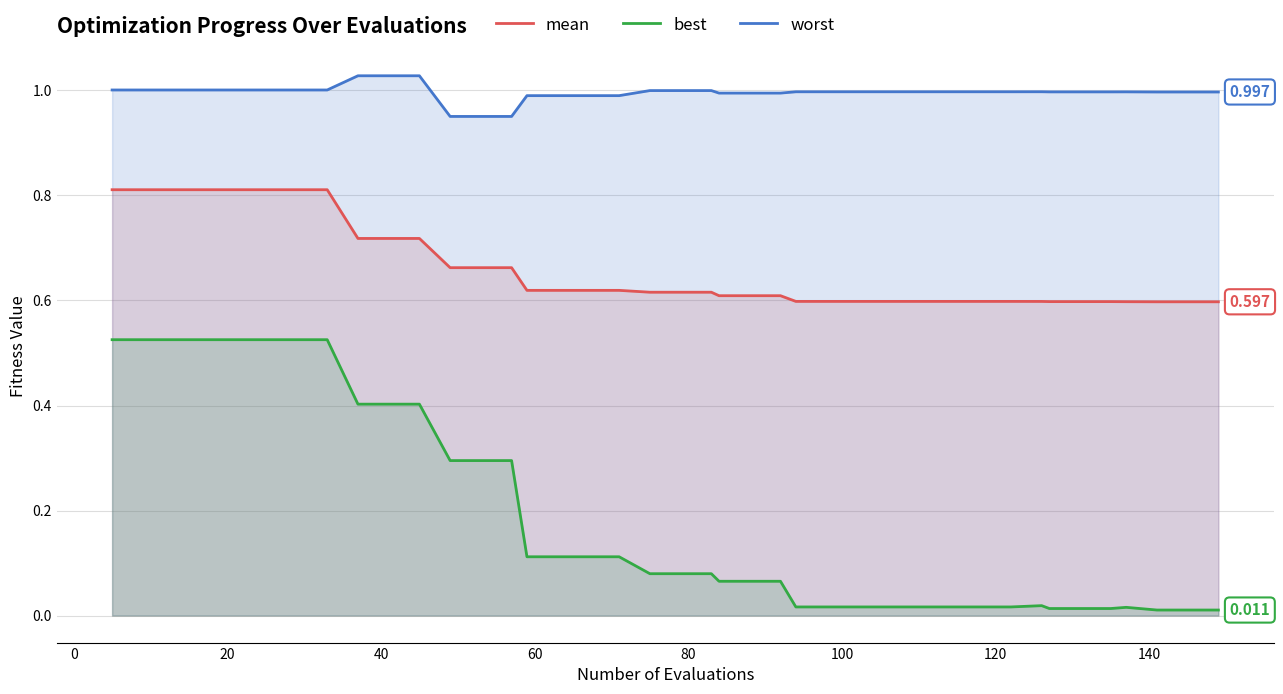

Rank the series by their average value, from lowest to highest.

best, mean, worst